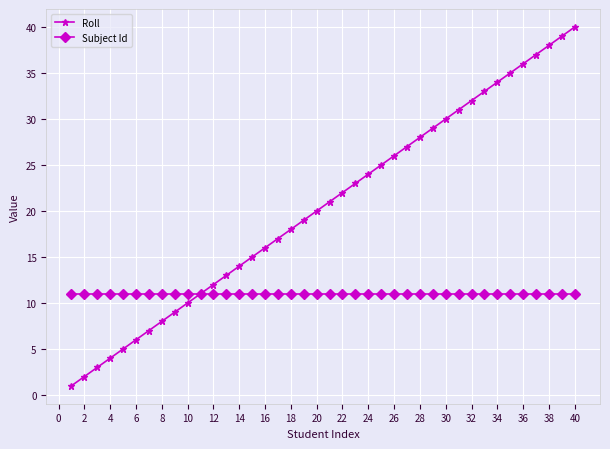

True or false: Roll has more than 0 interior local peaks.

False